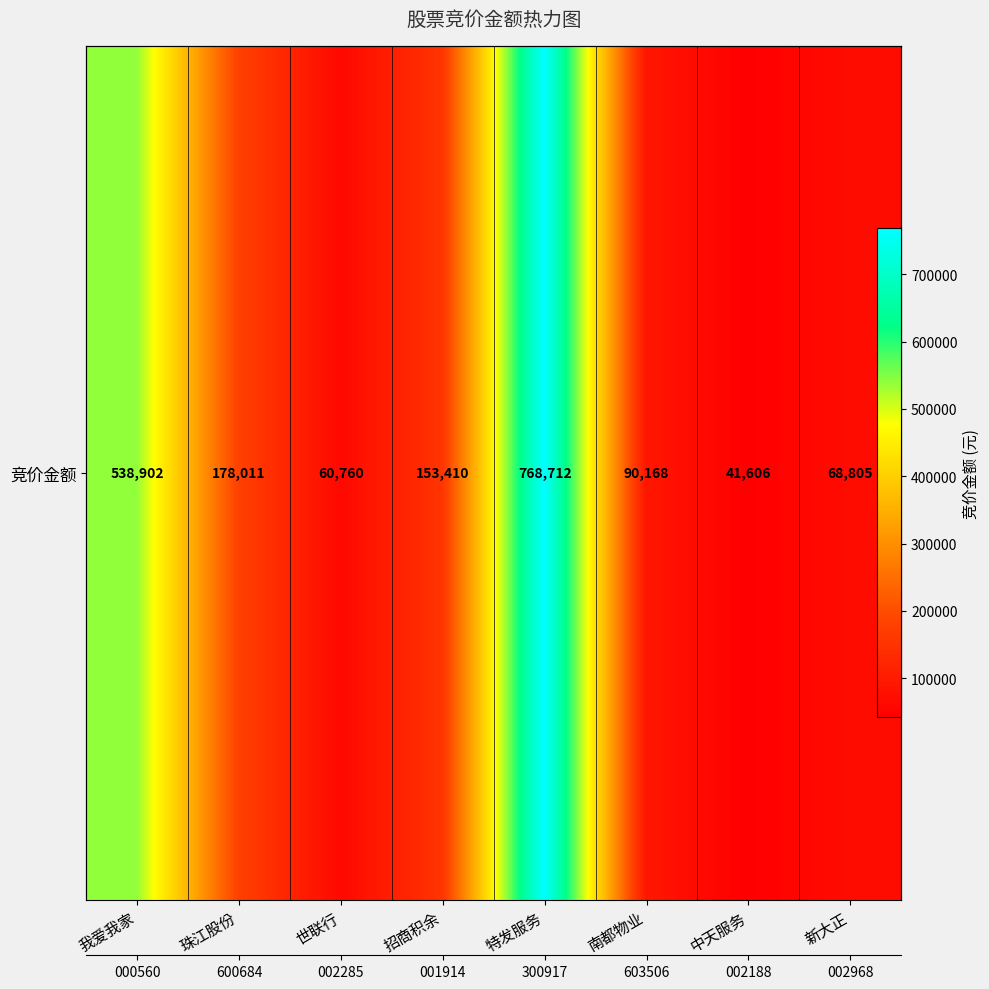

What is the greatest value displayed?

768712